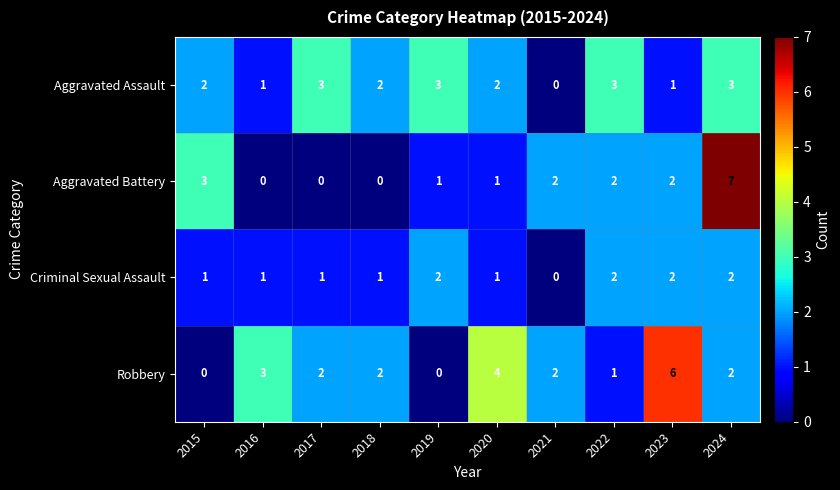

At which category is the sum across all series the highest?

2024